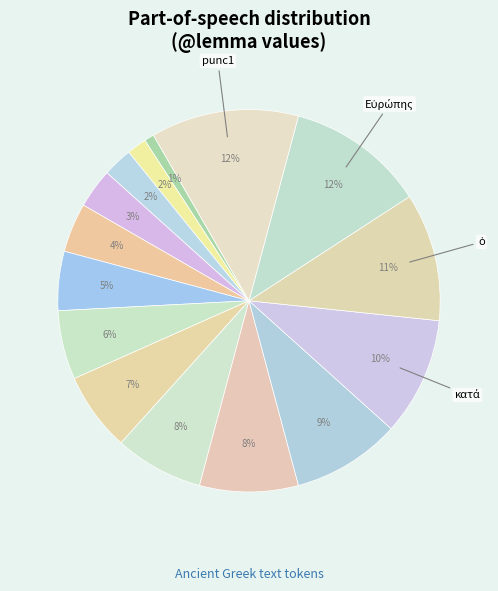

Count the number of slices in the pie.

15